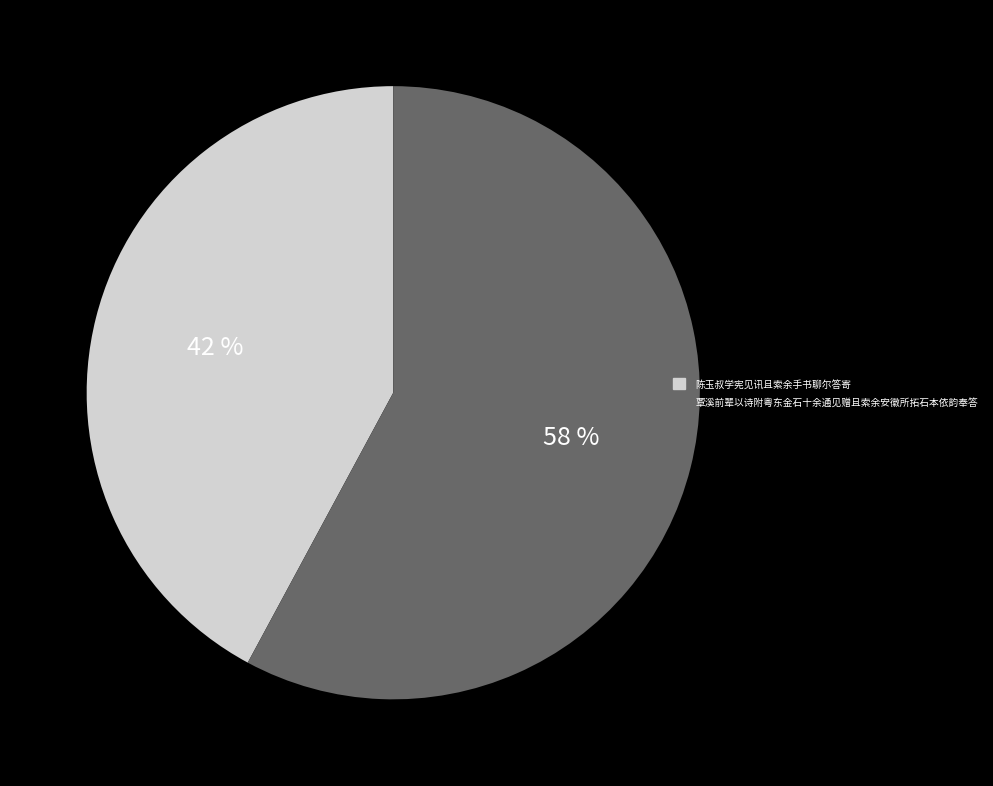

Which slice is the smallest?

陈玉叔学宪见讯且索余手书聊尔答寄